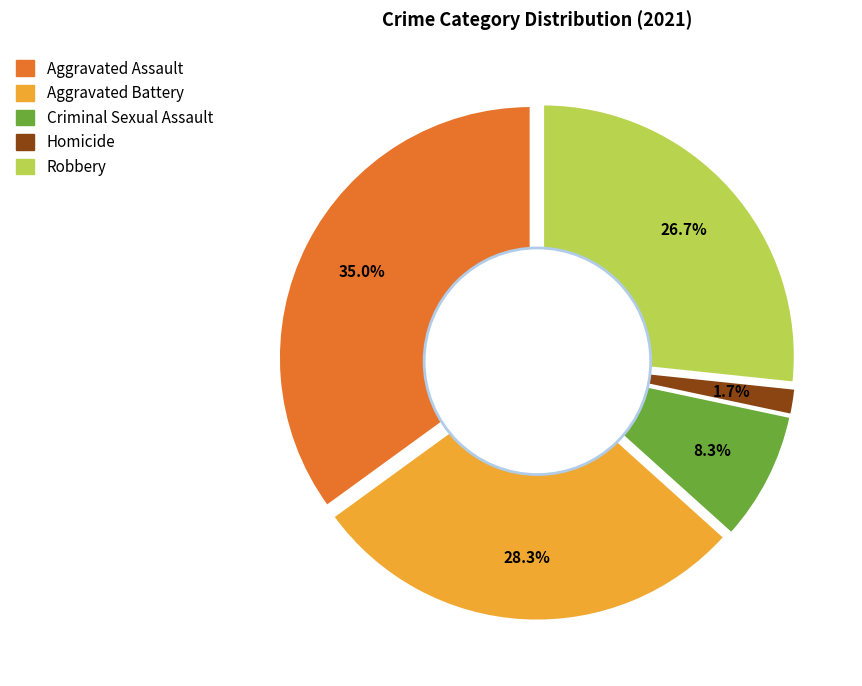

Which slice is the largest?

Aggravated Assault